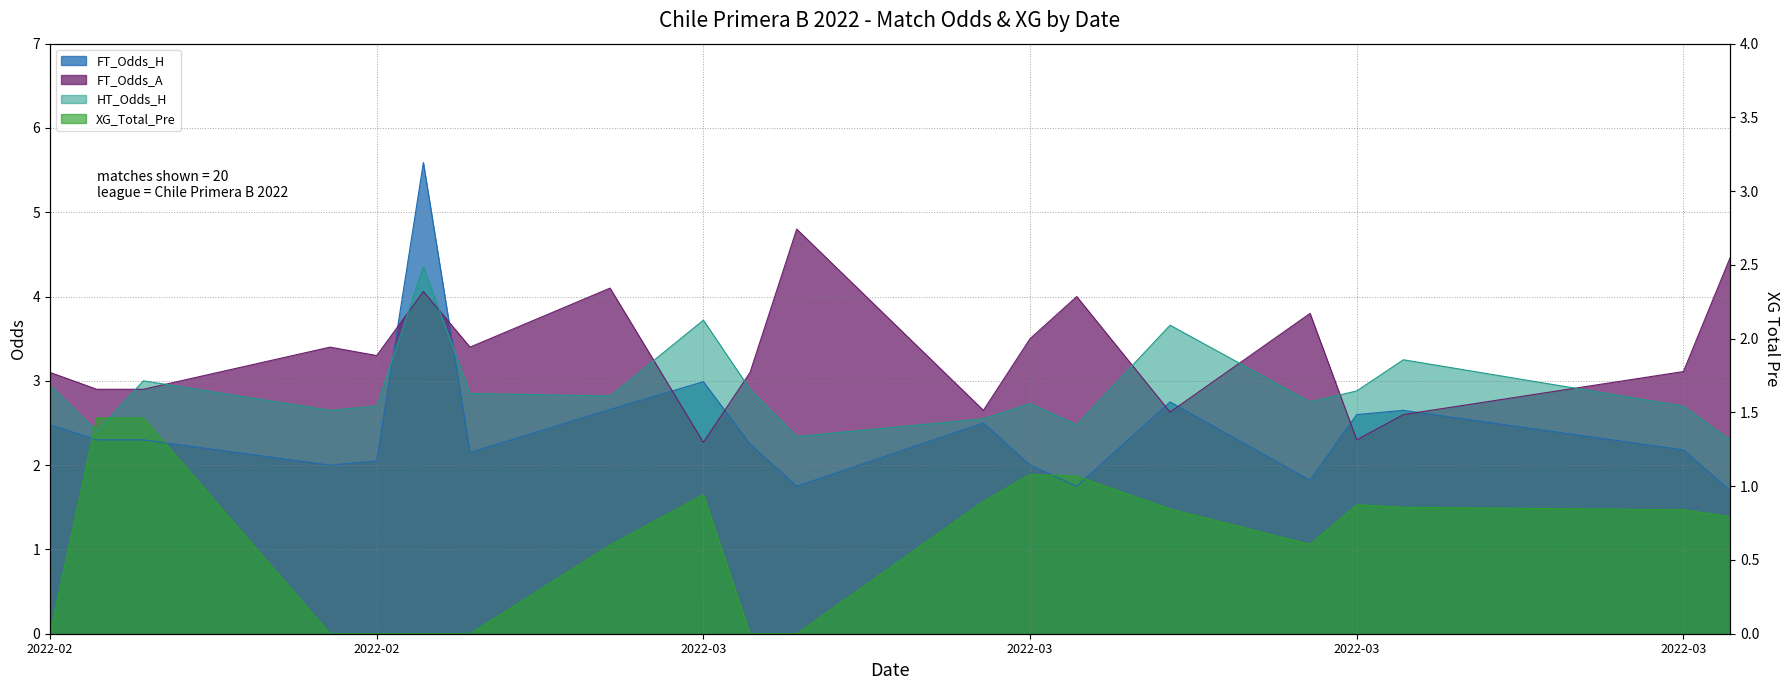

What is the maximum value shown in the chart?

5.6